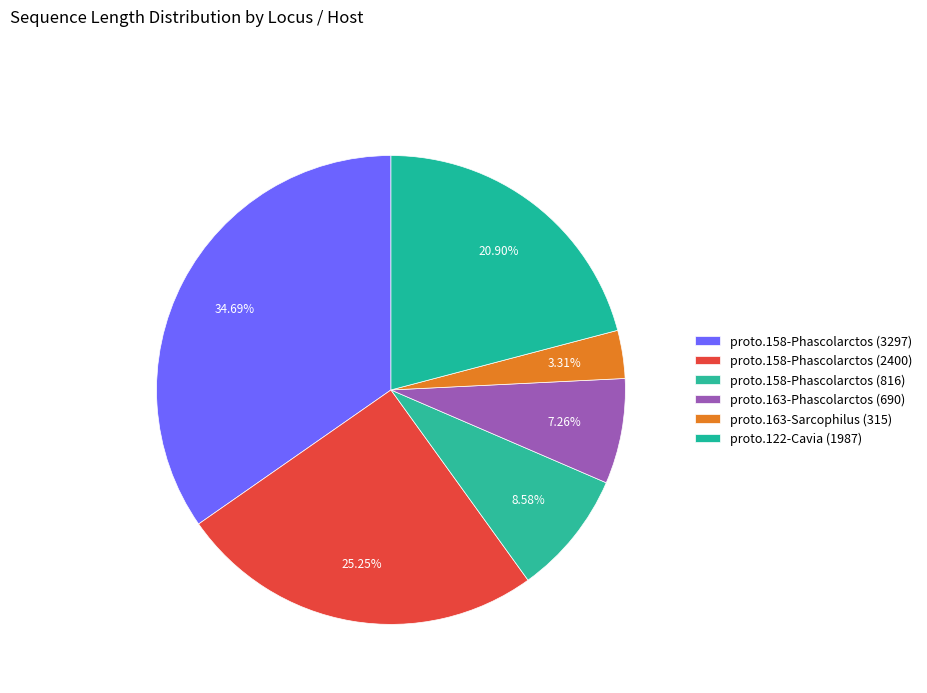

Count the number of slices in the pie.

6